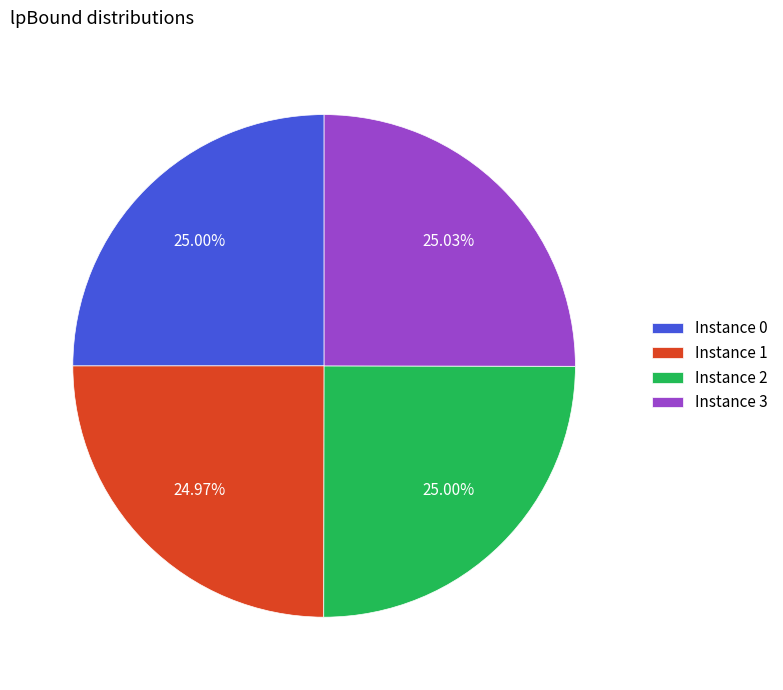

Is the sum of Instance 1 and Instance 2 greater than half?

No